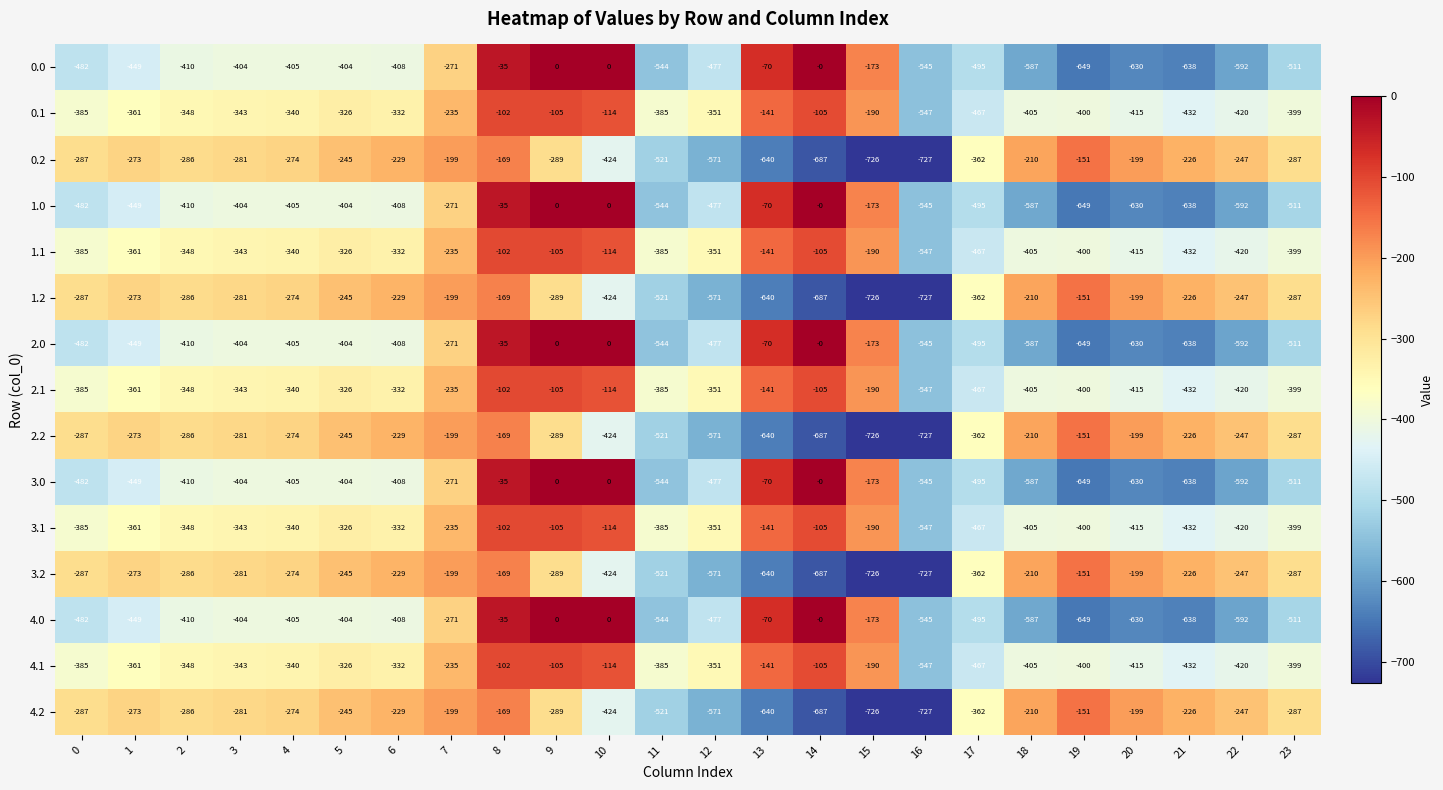

How many data points in 2.0 are above -410?

11